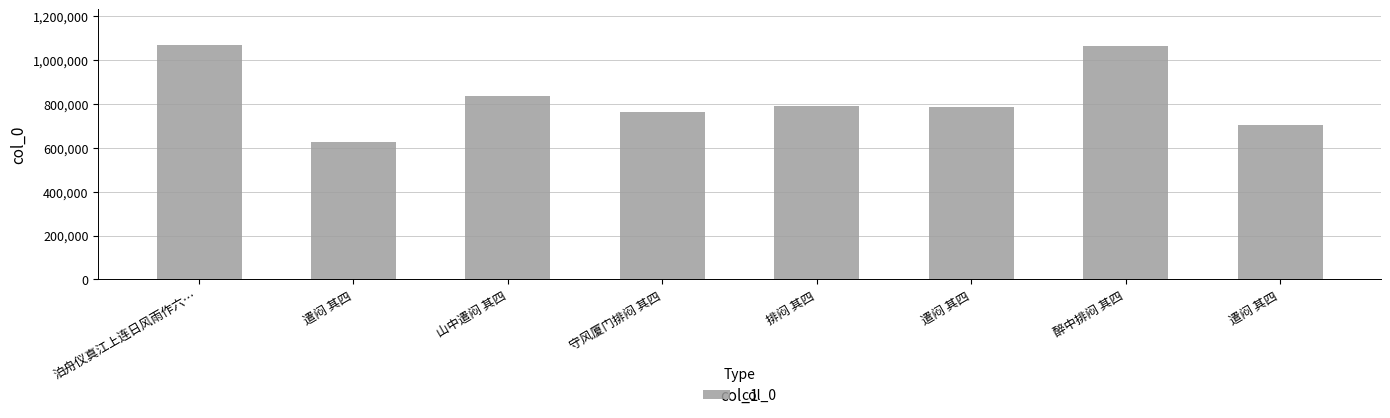

Which label corresponds to the smallest value in the chart?

遣闷 其四